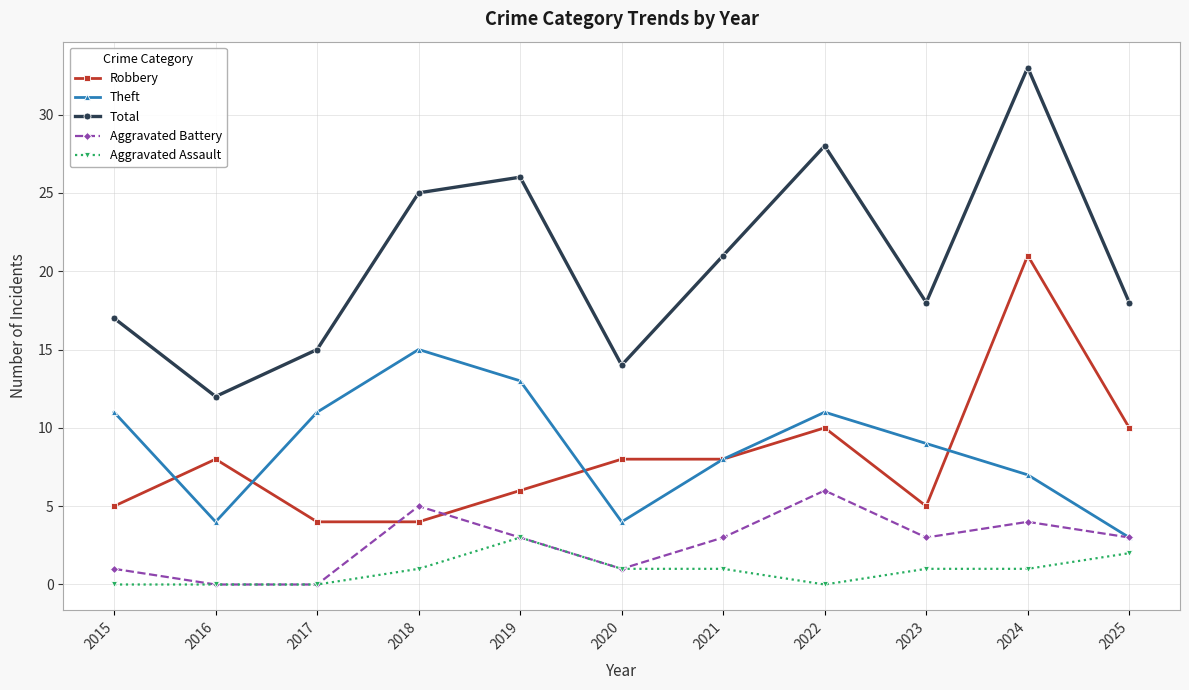

Which series changed the most between 2018 and 2021?

Theft